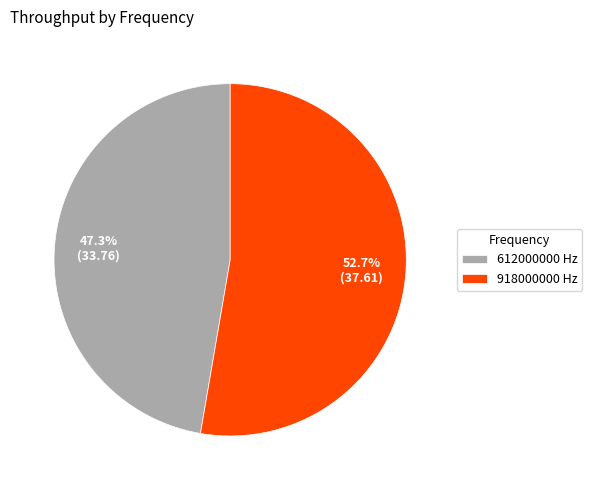

The 612000000 slice represents 47% of the pie. True or false?

True